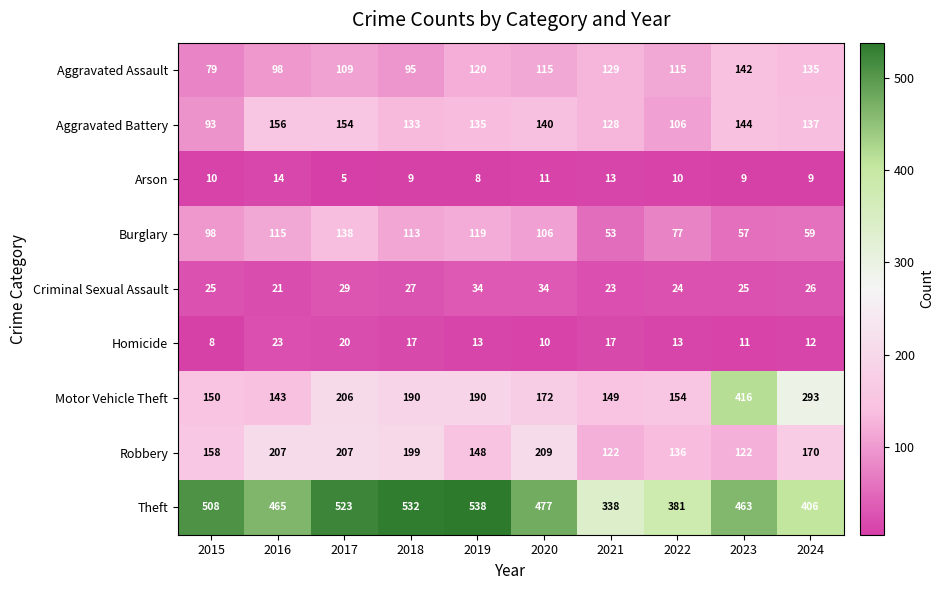

At which category does the chart reach its peak across all series?

2019